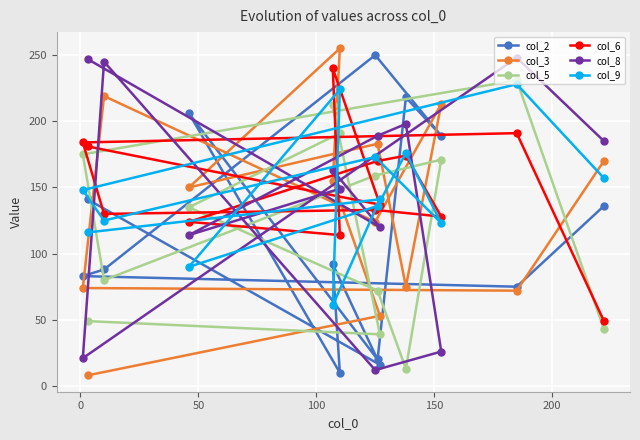

True or false: col_8 and col_2 intersect in this chart.

True